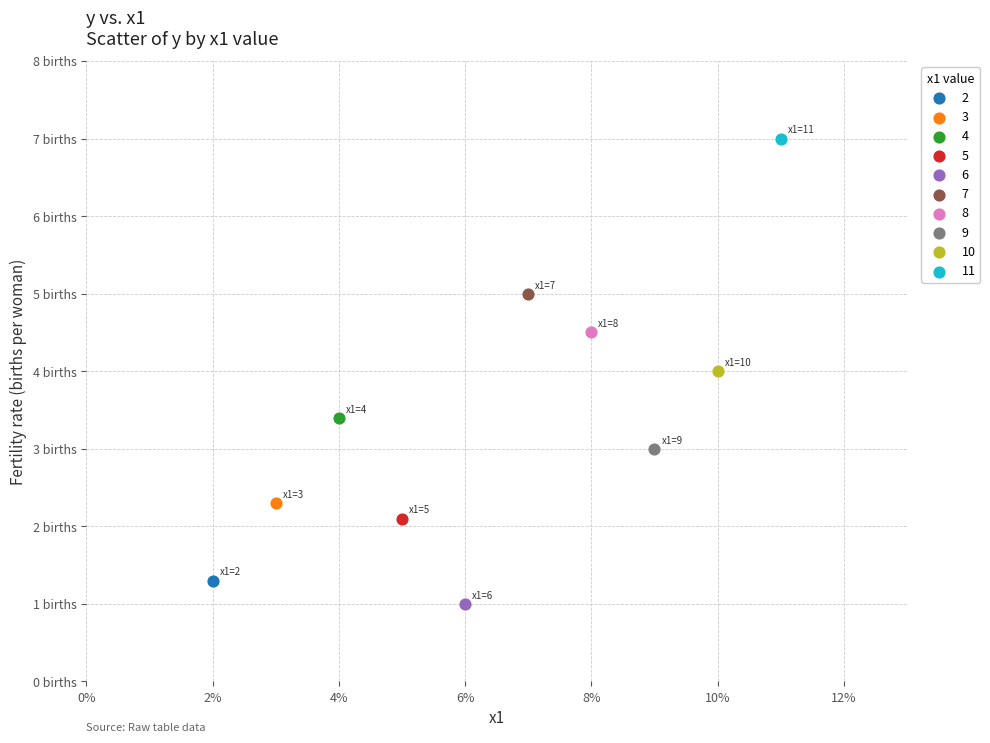

What are all the series names shown in the legend?

2, 3, 4, 5, 6, 7, 8, 9, 10, 11